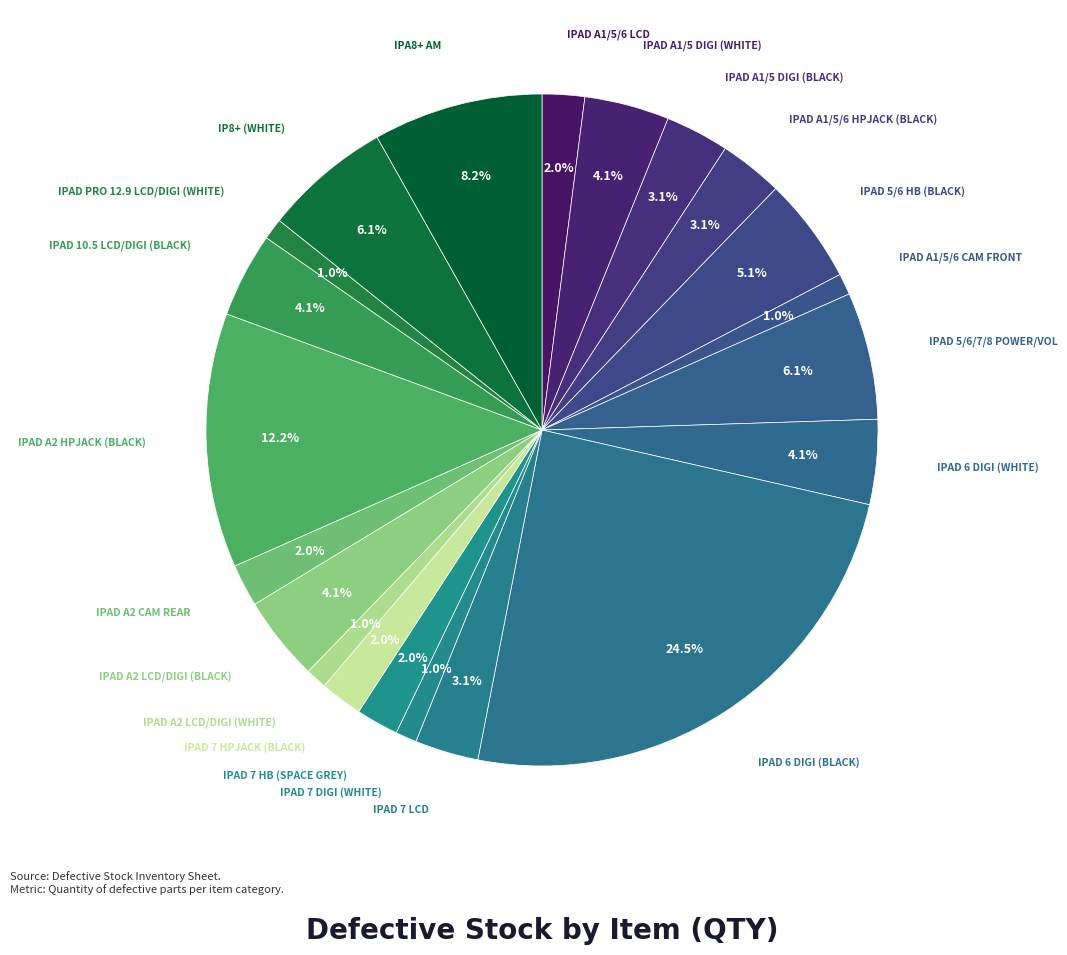

How many segments does this pie chart have?

21